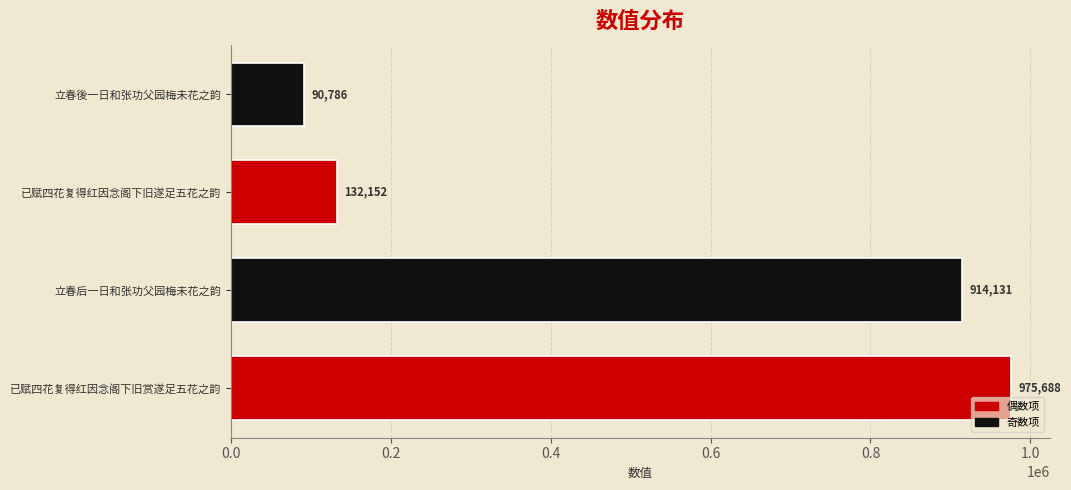

True or false: the data shows 914131 at 立春后一日和张功父园梅未花之韵.

True